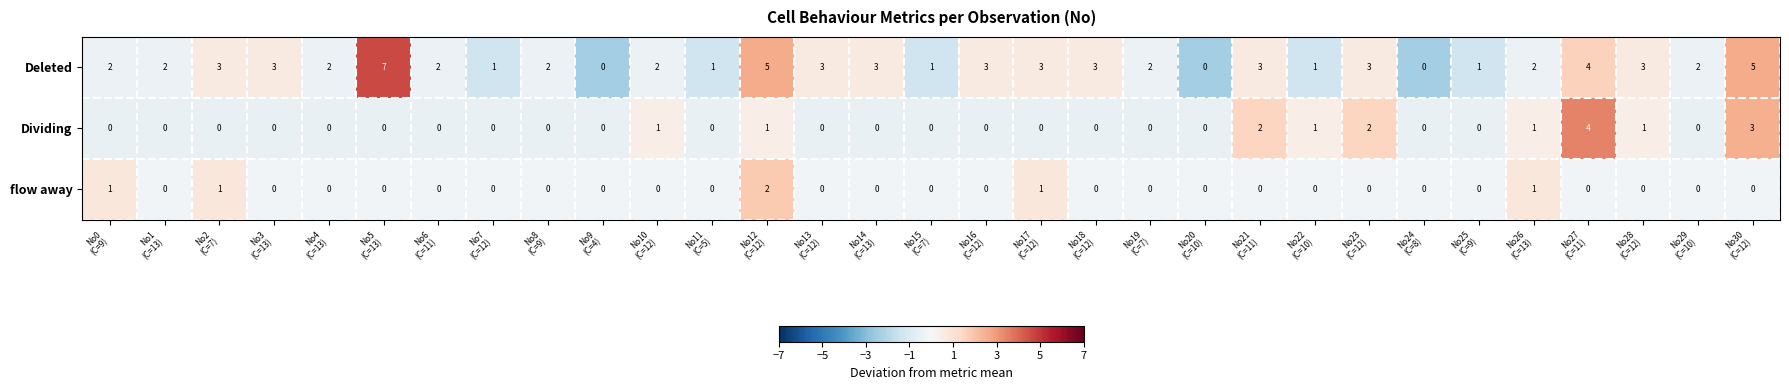

Count the Deleted values in the range 1 to 3.

24